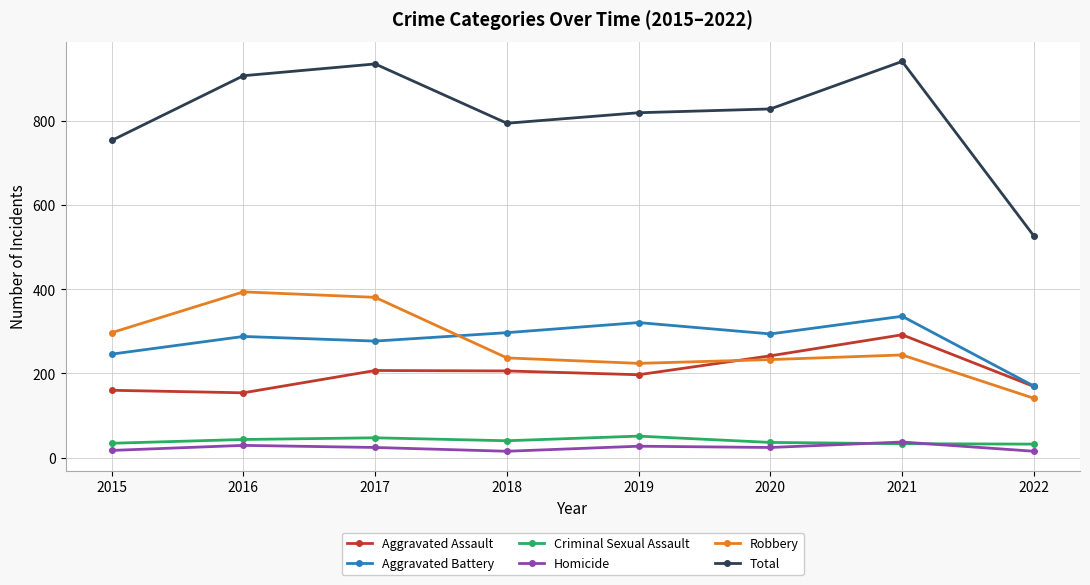

At how many categories does at least one series exceed 52?

8